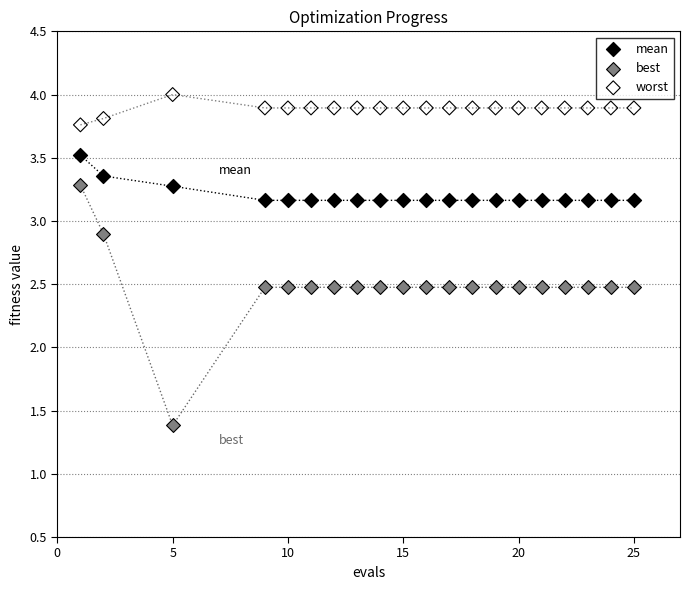

In the mean series, what Y value is closest to 3?

3.2